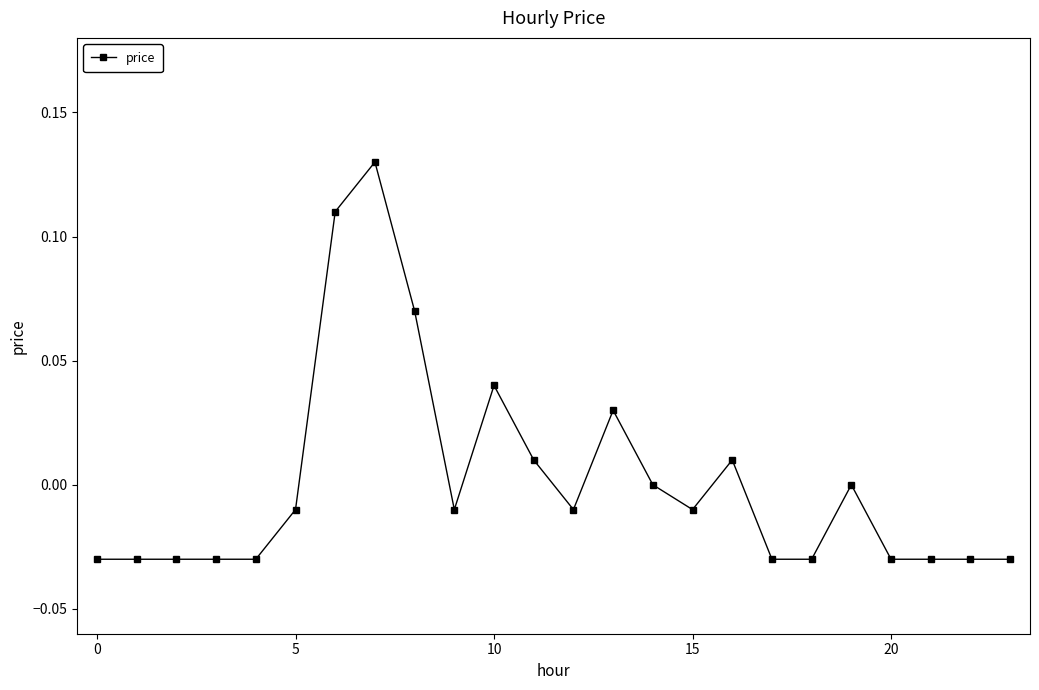

Count the number of data series in this chart.

1